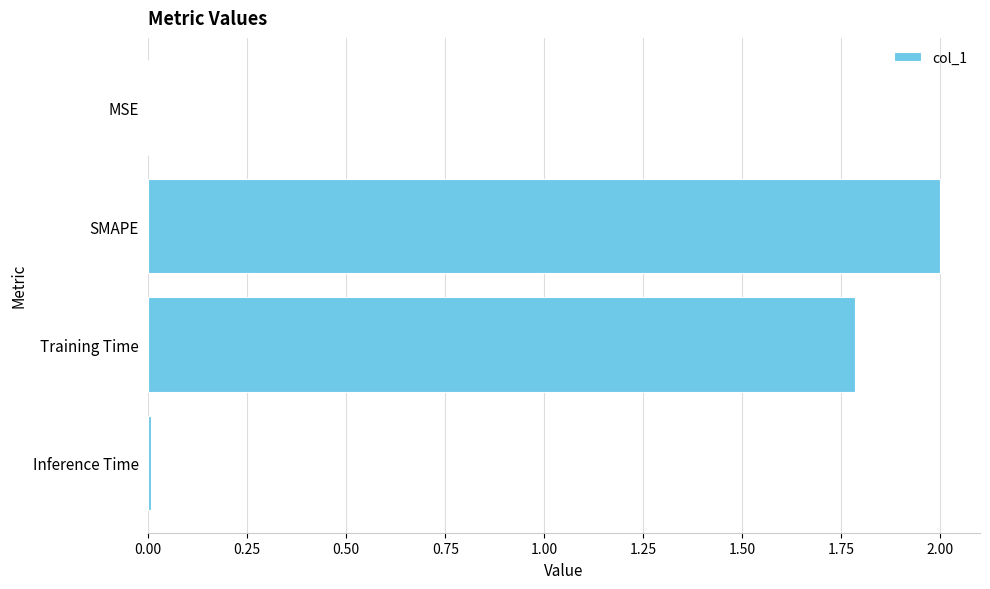

The value at Training Time is 1.2. True or false?

False